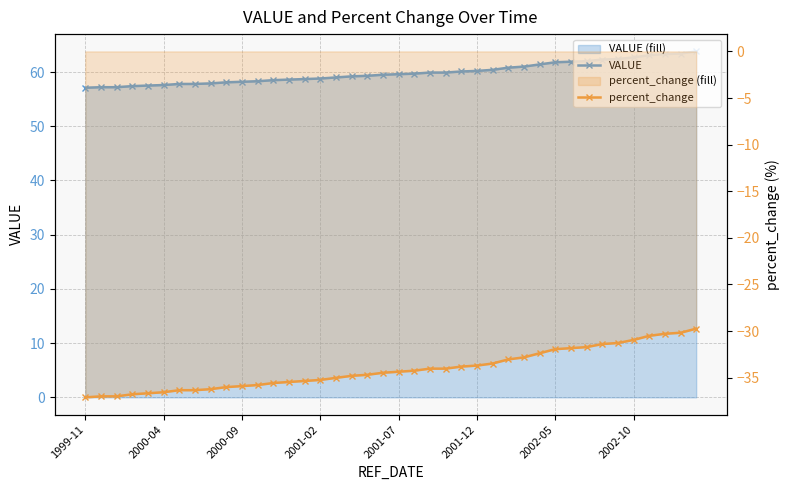

What position from the right is 14?

26